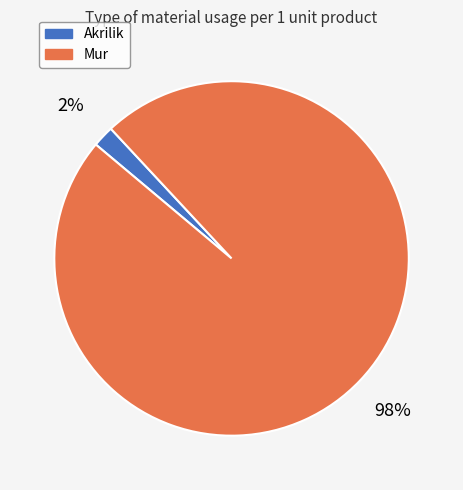

To the nearest percent, what is the average slice percentage?

50%